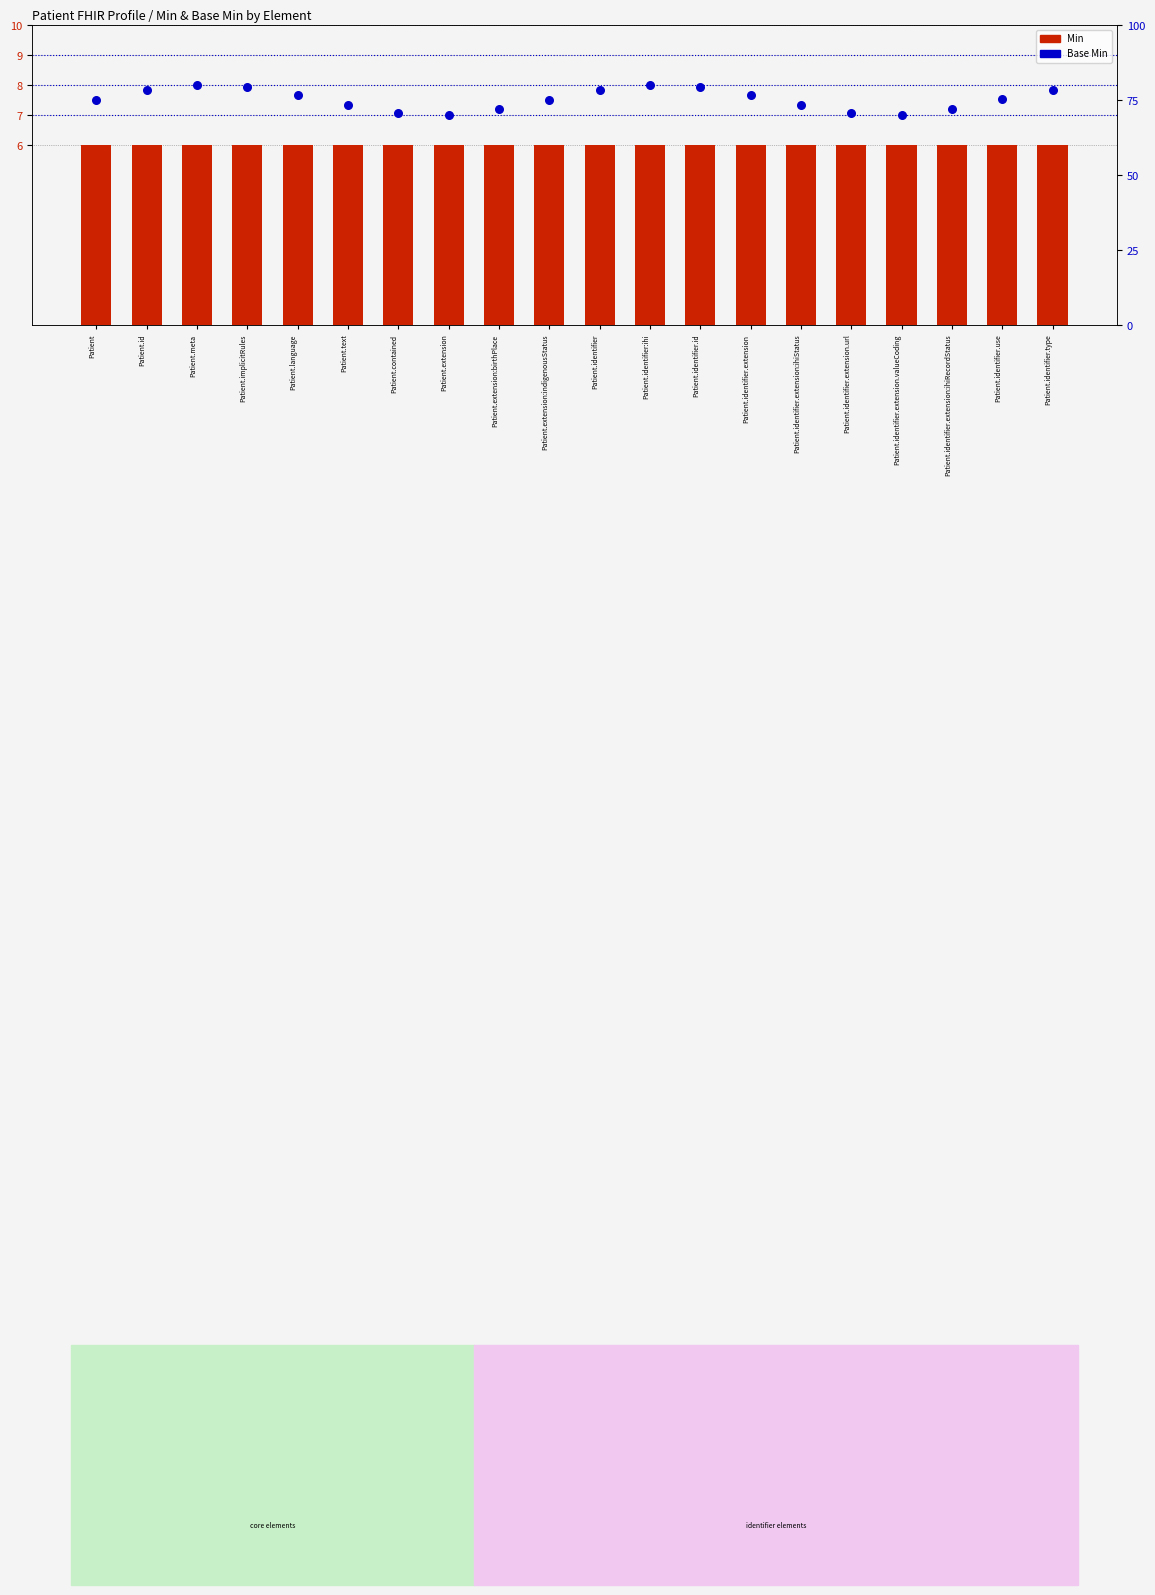

At how many categories does at least one series exceed 13?

20